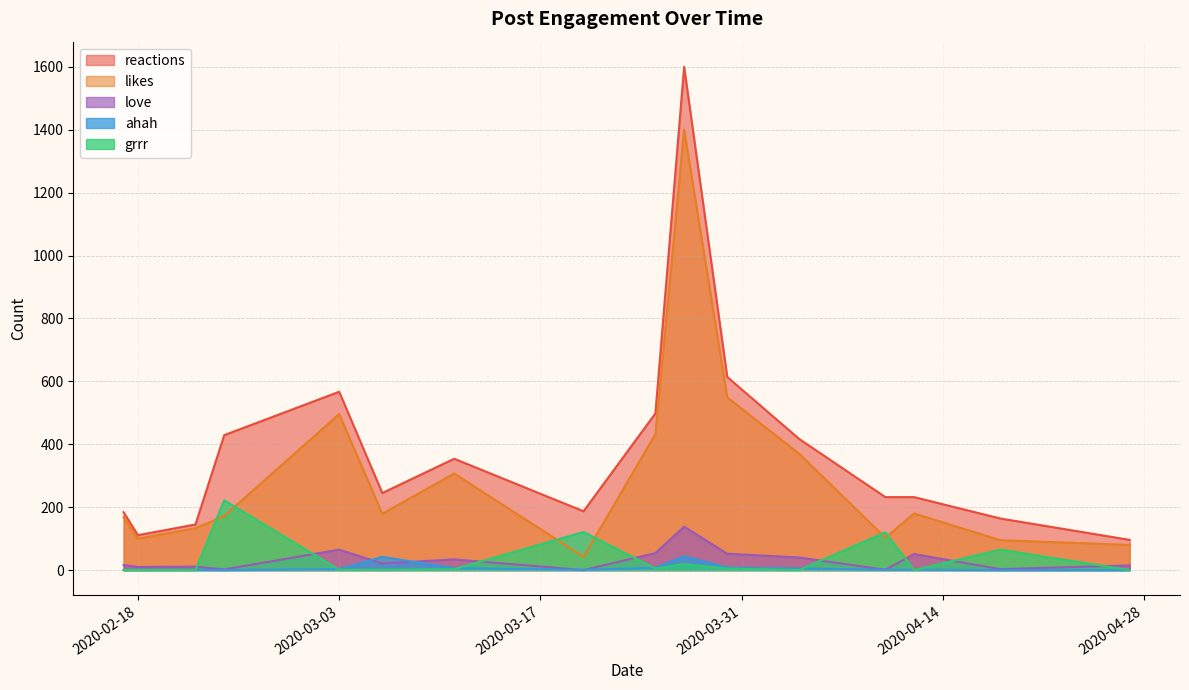

What is the maximum value for reactions?

1600